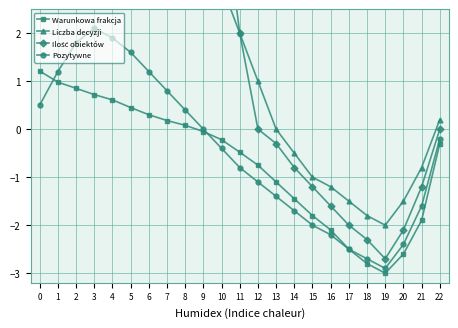

Is it true that Pozytywne equals -1.3 at 19?

False